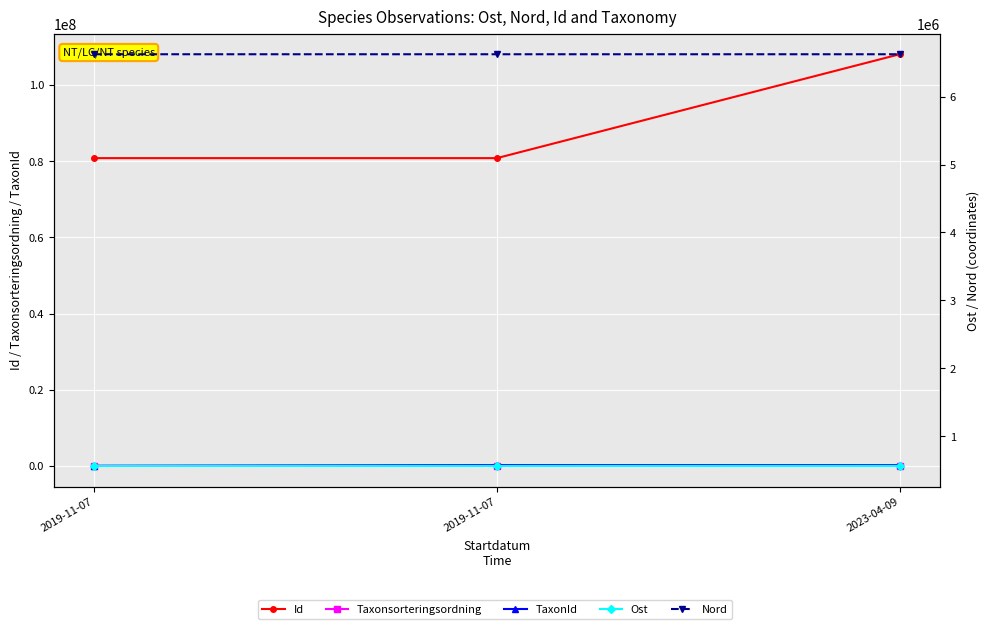

Reading left to right, extract all data points from this chart.

Id: 80780759.0	80780788.0	108038888.0
Taxonsorteringsordning: 89356.0	95522.0	57193.0
TaxonId: 5447.0	221946.0	206004.0
Ost: 563317.1	563317.1	563193.1
Nord: 6622864.8	6622864.8	6622792.1